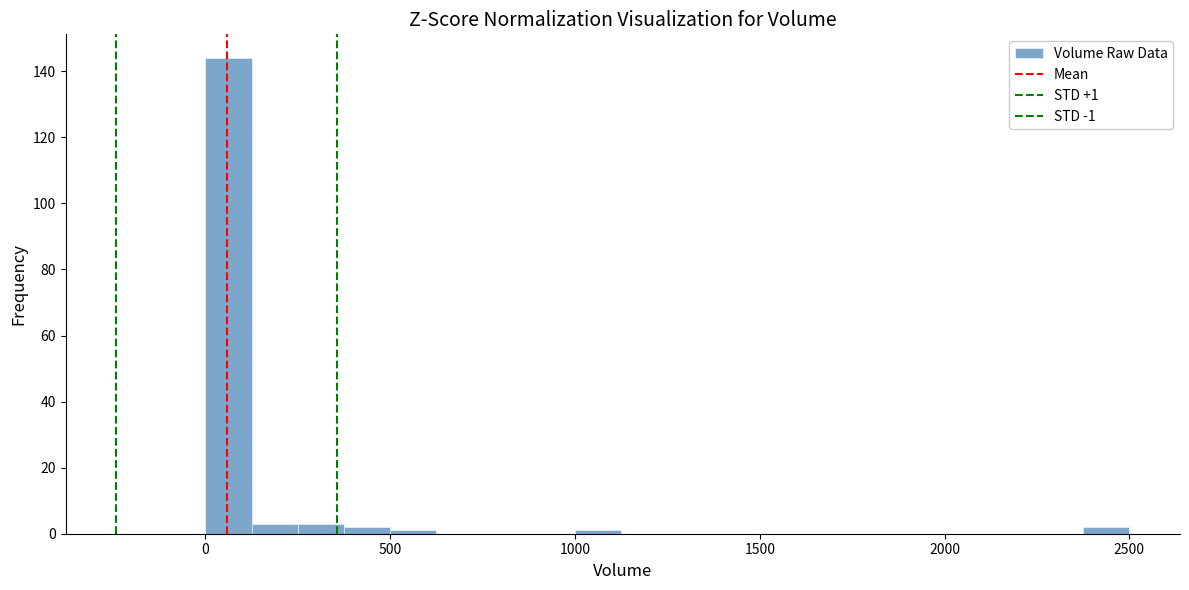

Read against the x-axis, roughly where is the centre of the tallest bar?

50